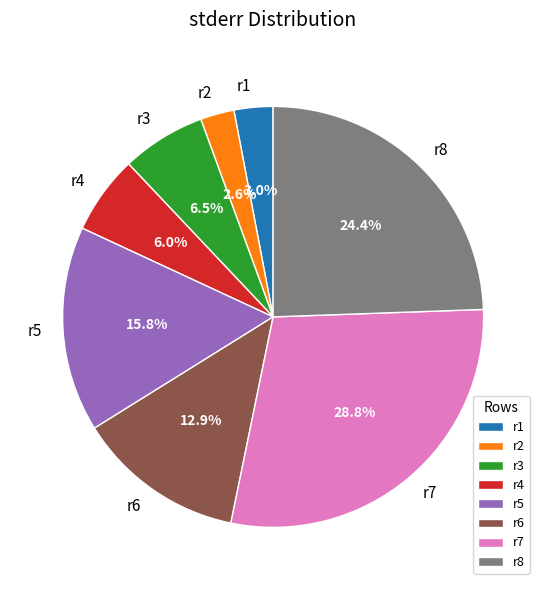

Do r3 and r5 together represent more than half of the pie?

No